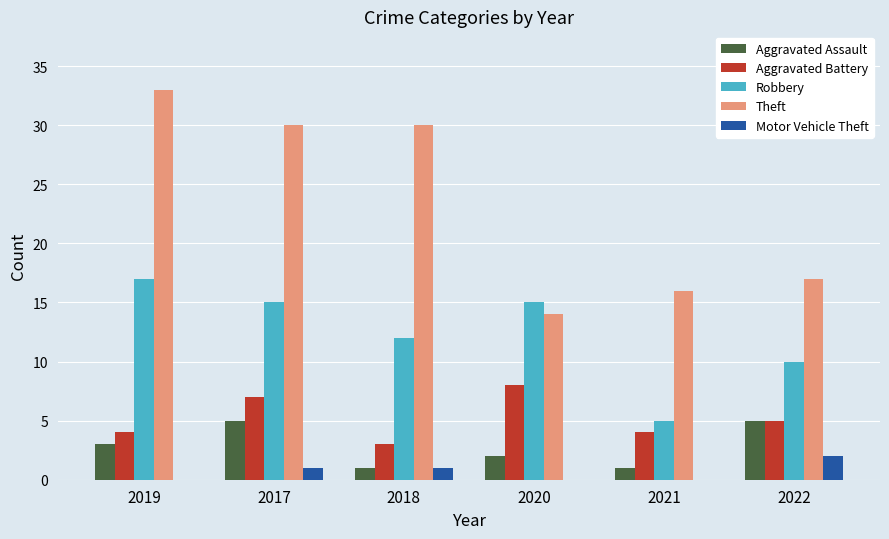

What is the sum of all Aggravated Battery values?

31